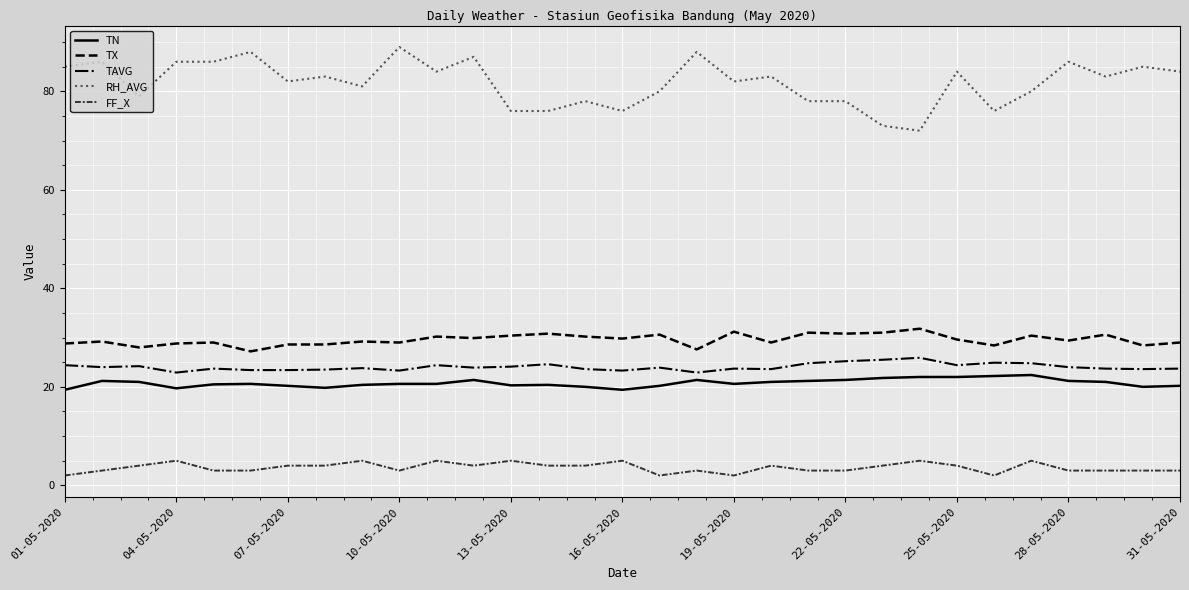

True or false: TX and TN cross at least once.

False